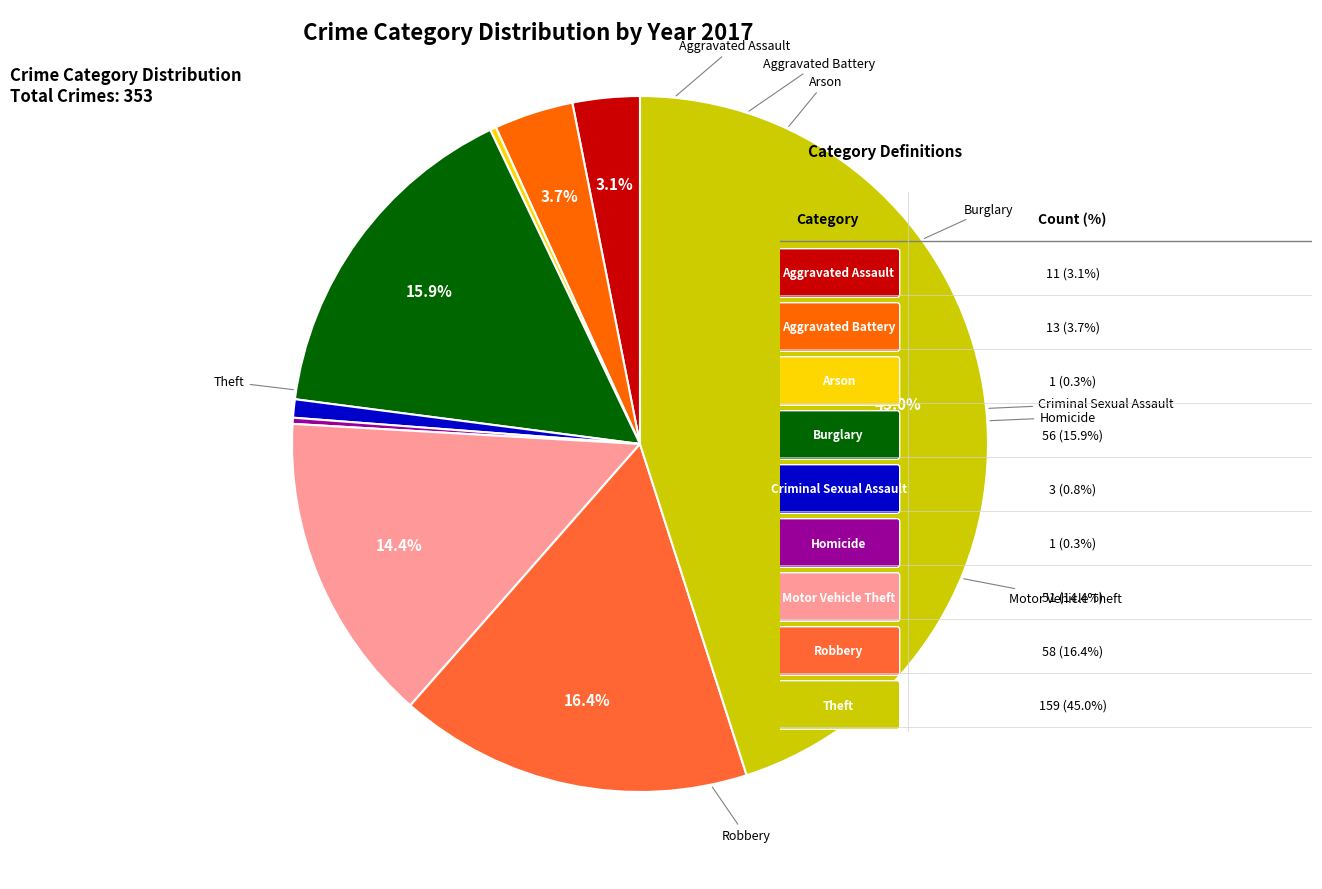

Is there a majority slice in this chart?

No